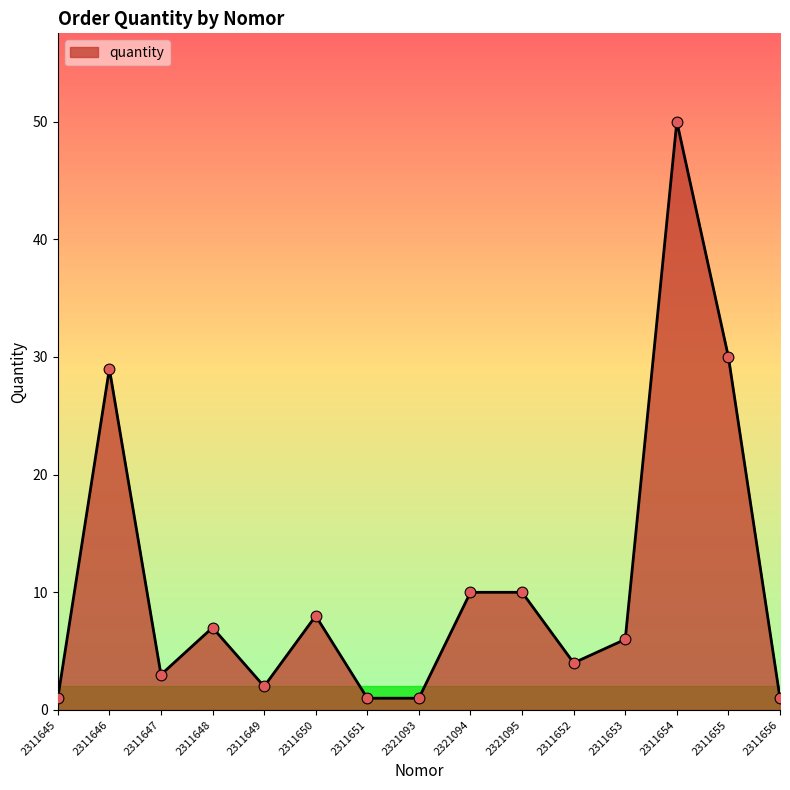

Which has a higher value, 2311654 or 2311653?

2311654